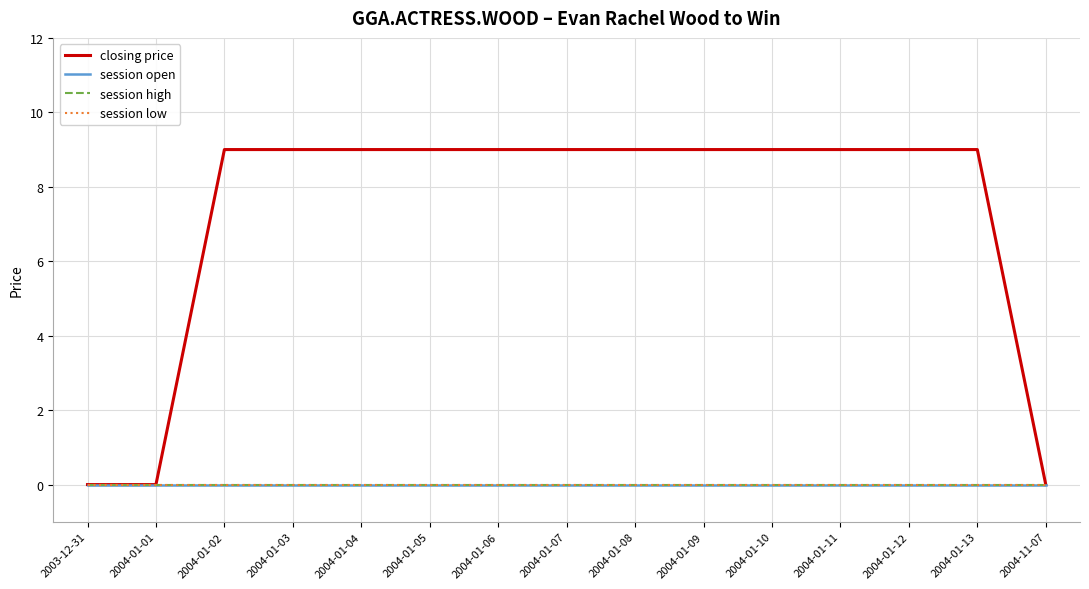

Where is session open nearest to the value 0?

2003-12-31